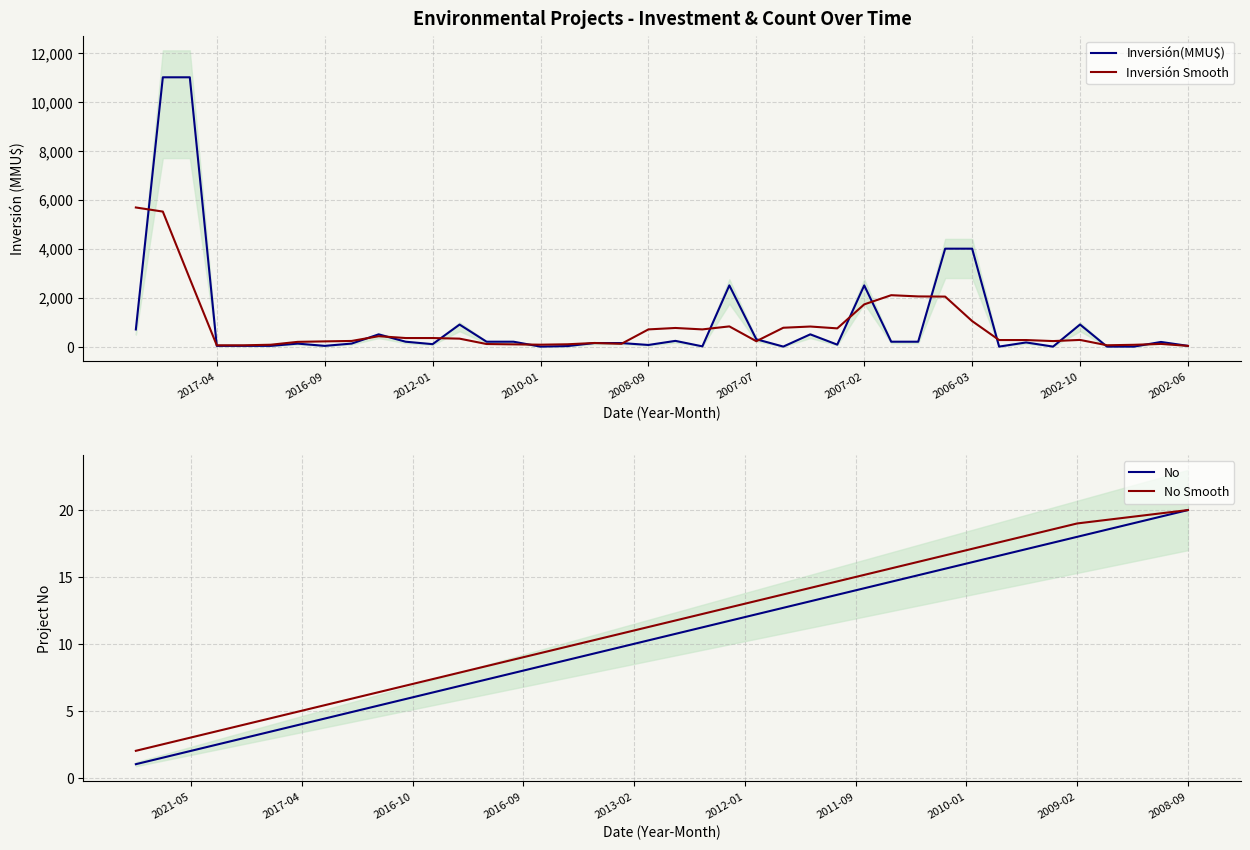

How many data points in Inversión(MMU$) are less than 170?

20